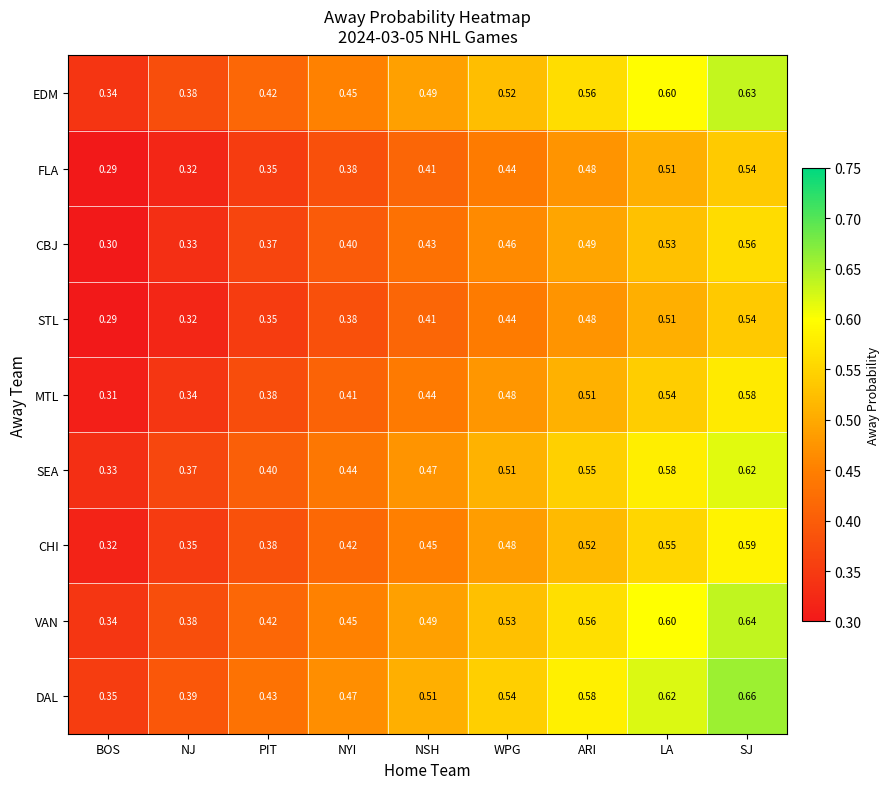

How many data points does each series have?

9